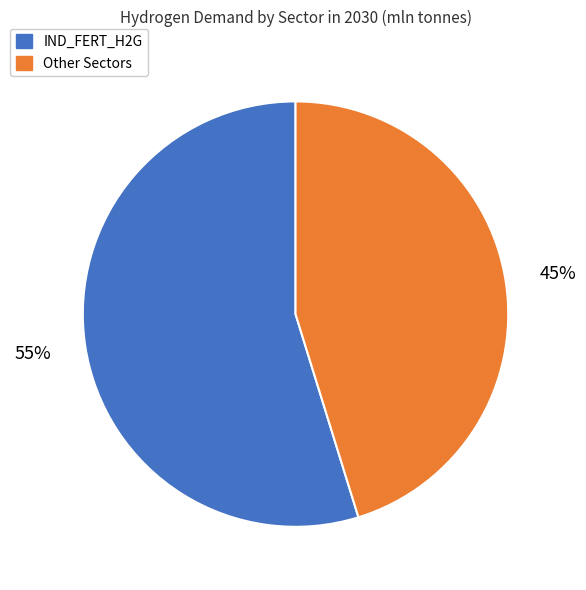

To the nearest percent, what is the difference between the largest and smallest slice percentages?

10%